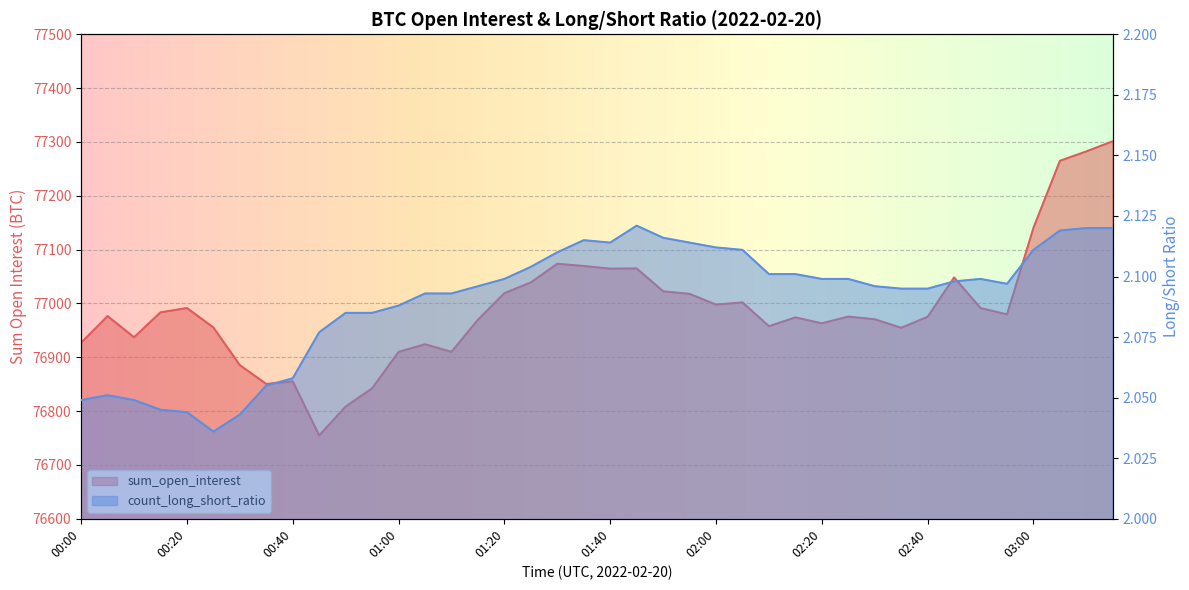

What position from the left is 01:15?

16